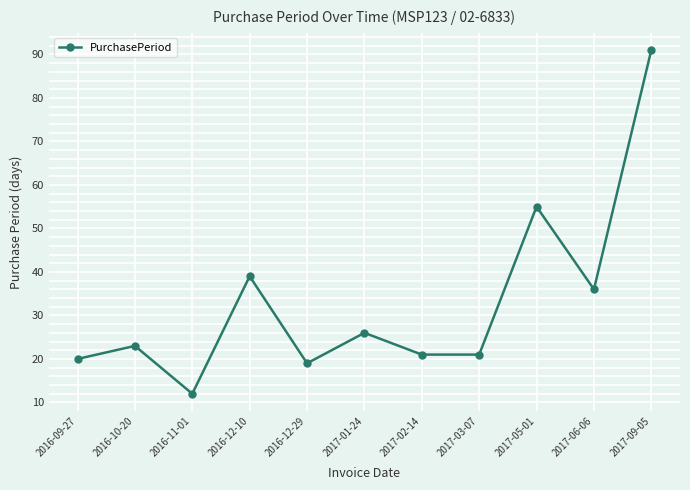

What is the label of the 7th point from the right?

2016-12-29